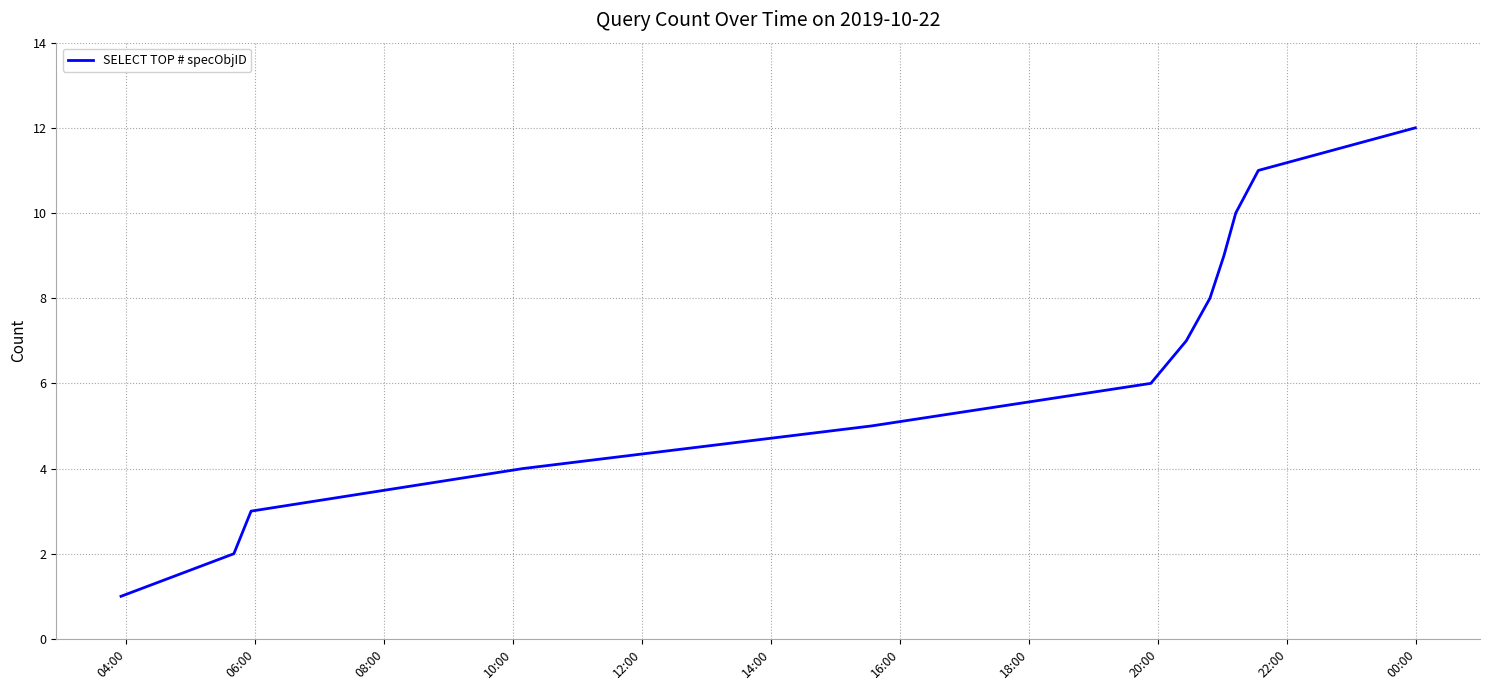

What is the difference between the maximum and minimum values?

11